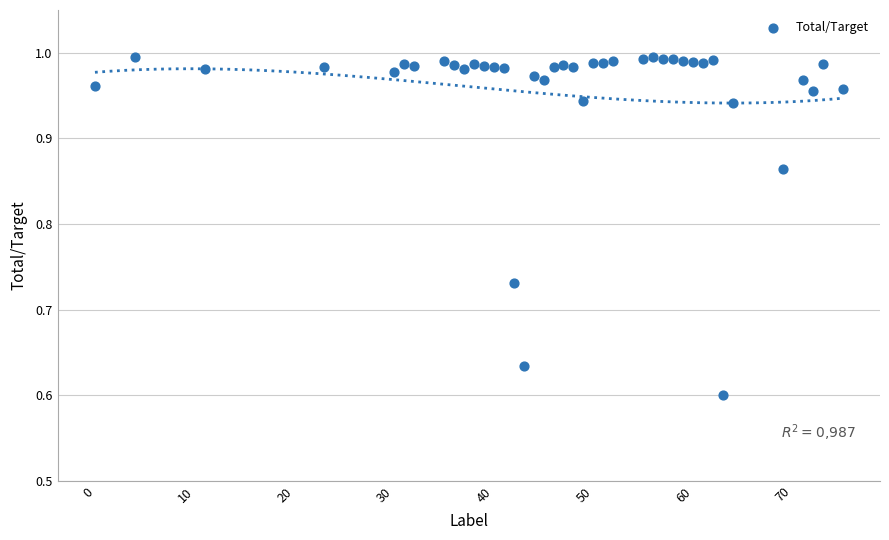

What is the range of X values (max minus min)?

75.0